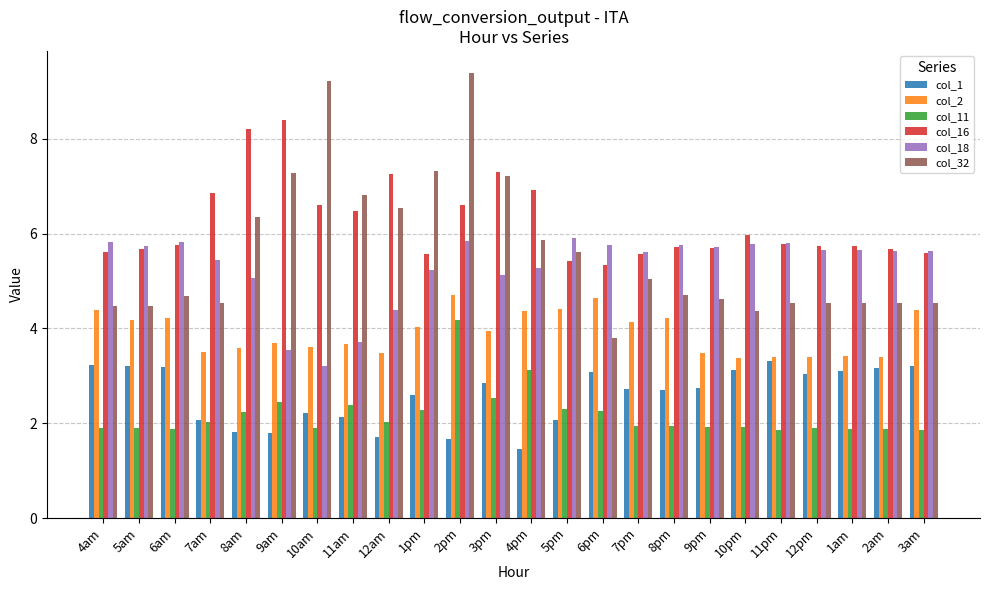

How many distinct data groups are displayed?

6